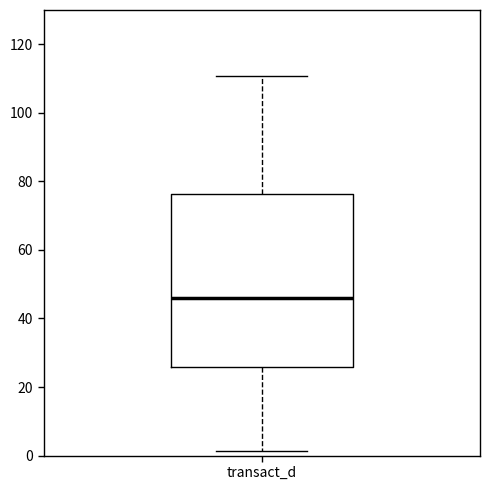

Read this box plot against the y-axis: the position of the median line, the range covered by the box, and the ends of both whiskers. The values are not printed on the chart, so give them approximately, as read against the axis.

median 46, box 26 to 76, whiskers 2 to 110